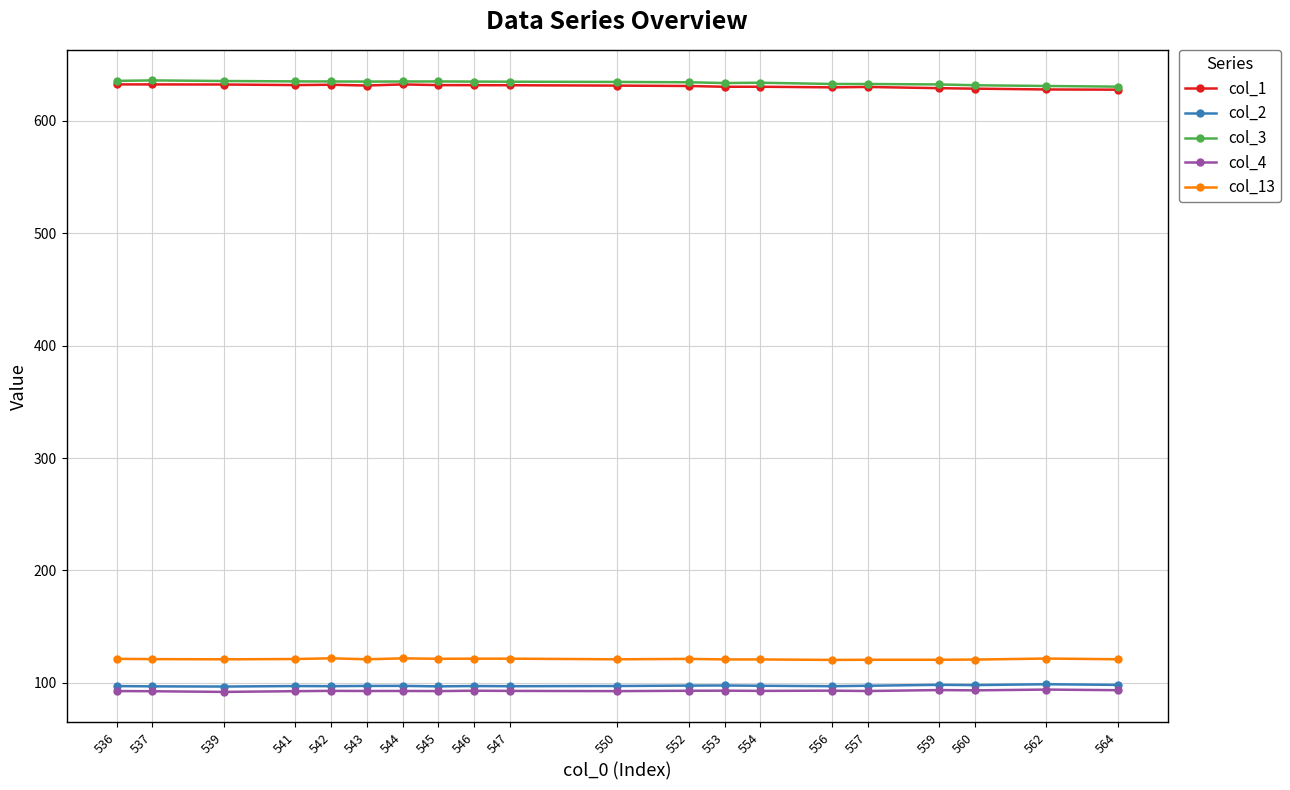

What is the maximum value shown in the chart?

635.9